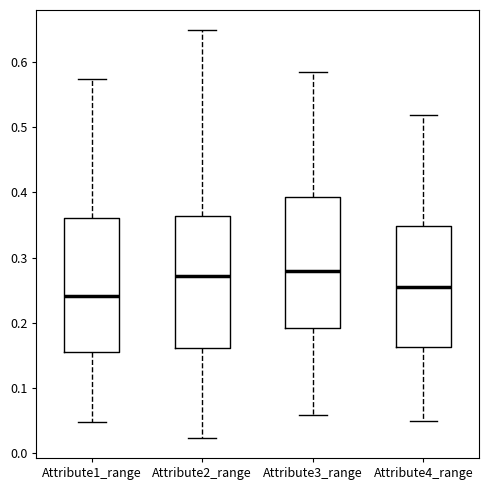

Reading left to right, read every box against the y-axis: the position of its median line, the range the box covers, and the ends of its whiskers. The values are not printed on the chart, so give them approximately, as read against the axis.

Attribute1_range: median 0.24, box 0.15 to 0.36, whiskers 0.05 to 0.57
Attribute2_range: median 0.27, box 0.16 to 0.36, whiskers 0.02 to 0.65
Attribute3_range: median 0.28, box 0.19 to 0.39, whiskers 0.06 to 0.58
Attribute4_range: median 0.25, box 0.16 to 0.35, whiskers 0.05 to 0.52